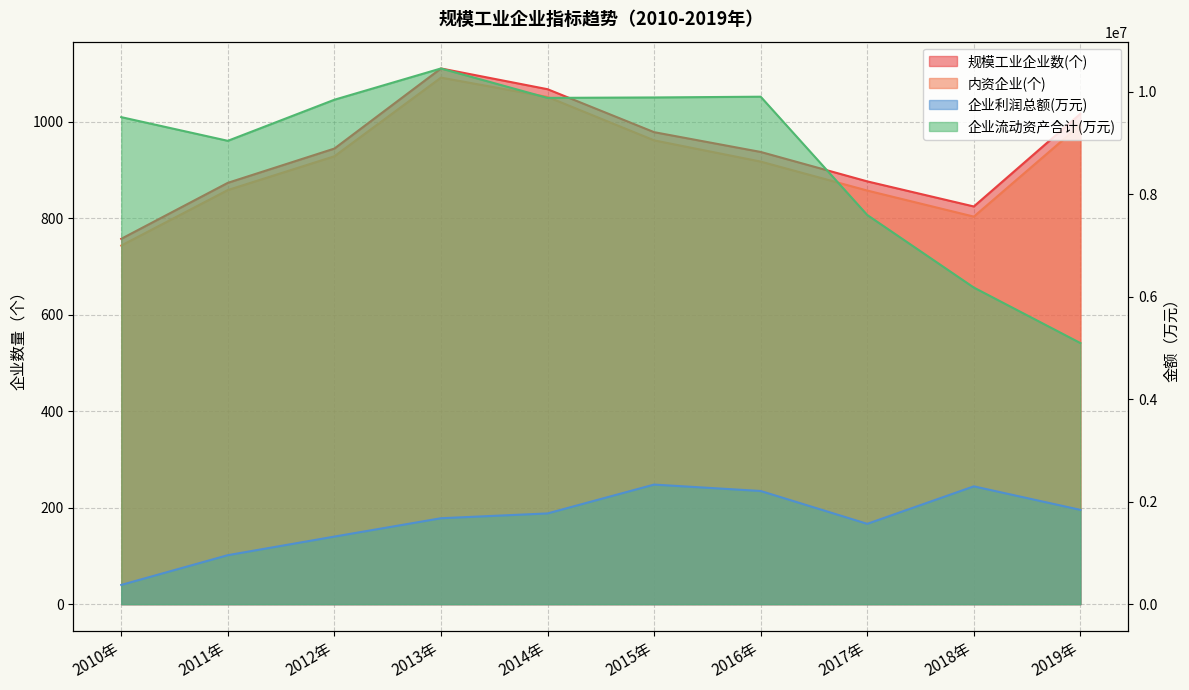

In 内资企业(个), how many points are lower than both neighbors (excluding endpoints)?

1